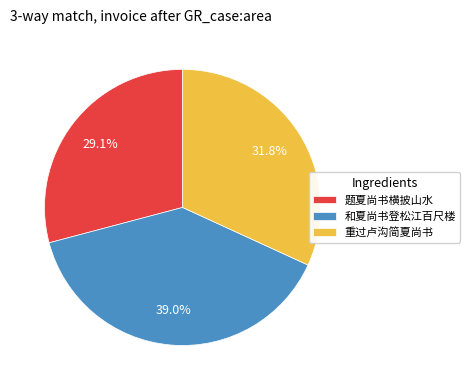

Is it true that 题夏尚书横披山水 is 29% of the pie?

True